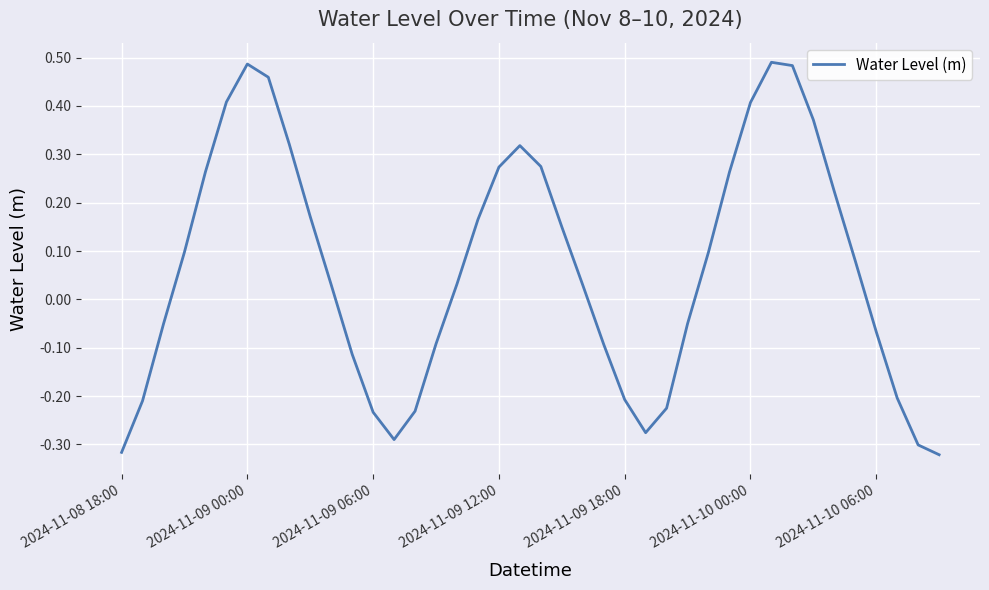

How many lines are shown in the chart?

1